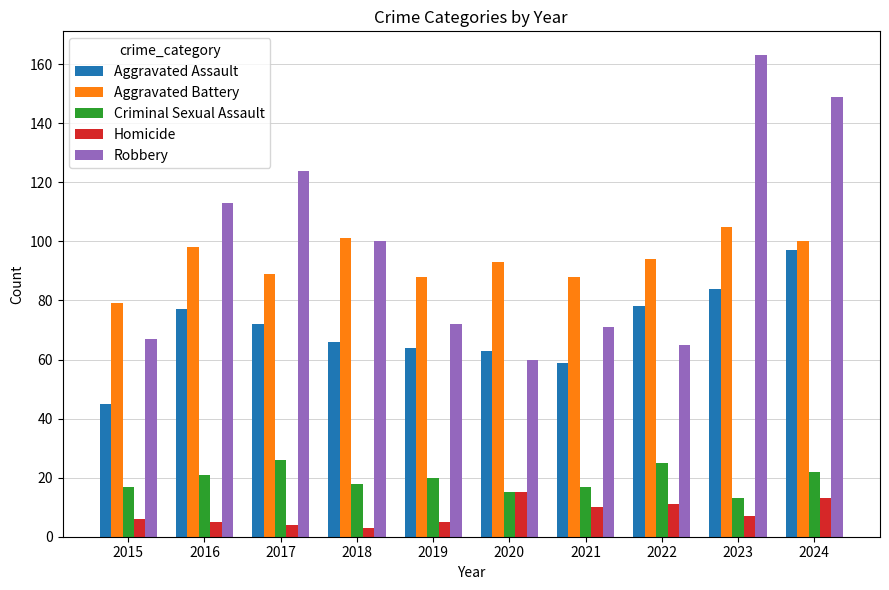

Does the chart contain any negative values?

No